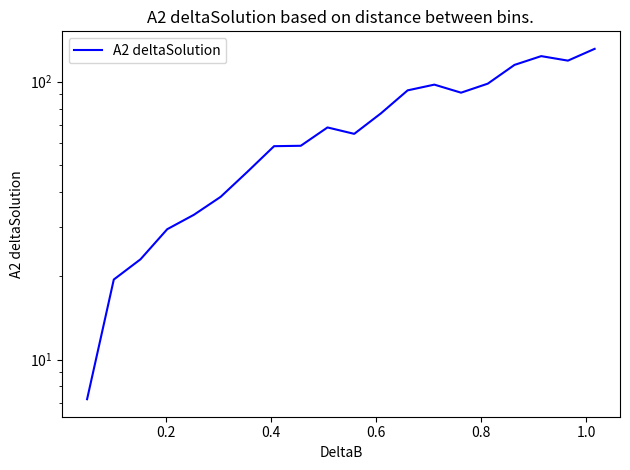

The value at 8 is 25.1. True or false?

False